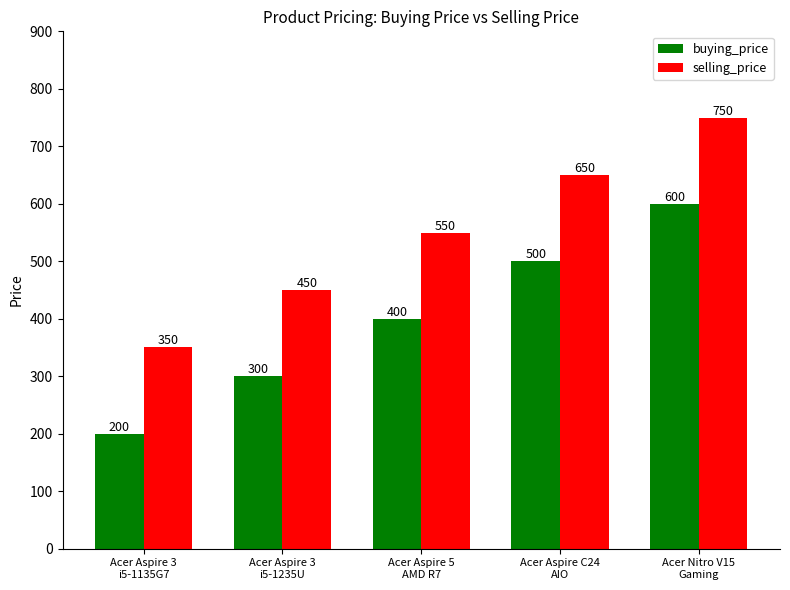

Are the bars horizontal?

No